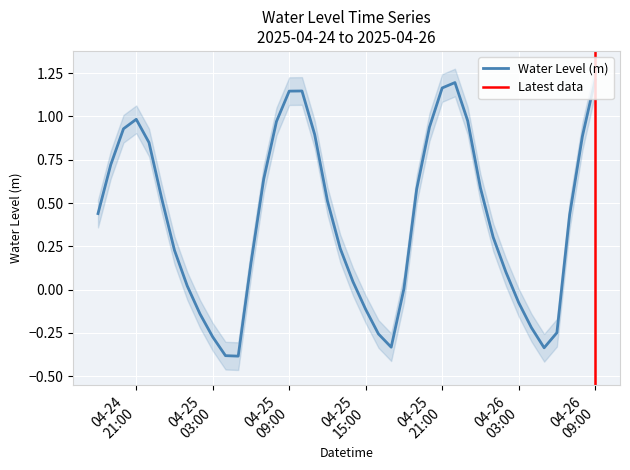

How many points are higher than both their immediate neighbors (excluding endpoints)?

3